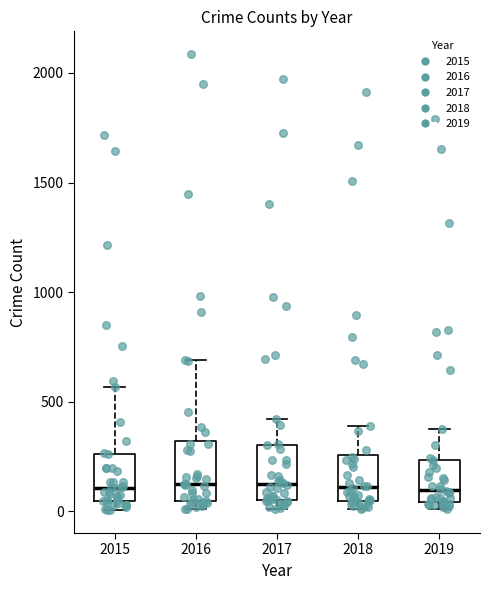

Reading left to right, read every box against the y-axis: the position of its median line, the range the box covers, and the ends of its whiskers. The values are not printed on the chart, so give them approximately, as read against the axis.

2015: median 100, box 50 to 250, whiskers 0 to 550
2016: median 150, box 50 to 300, whiskers 0 to 700
2017: median 100, box 50 to 300, whiskers 0 to 400
2018: median 100, box 50 to 250, whiskers 0 to 400
2019: median 100, box 50 to 250, whiskers 0 to 400